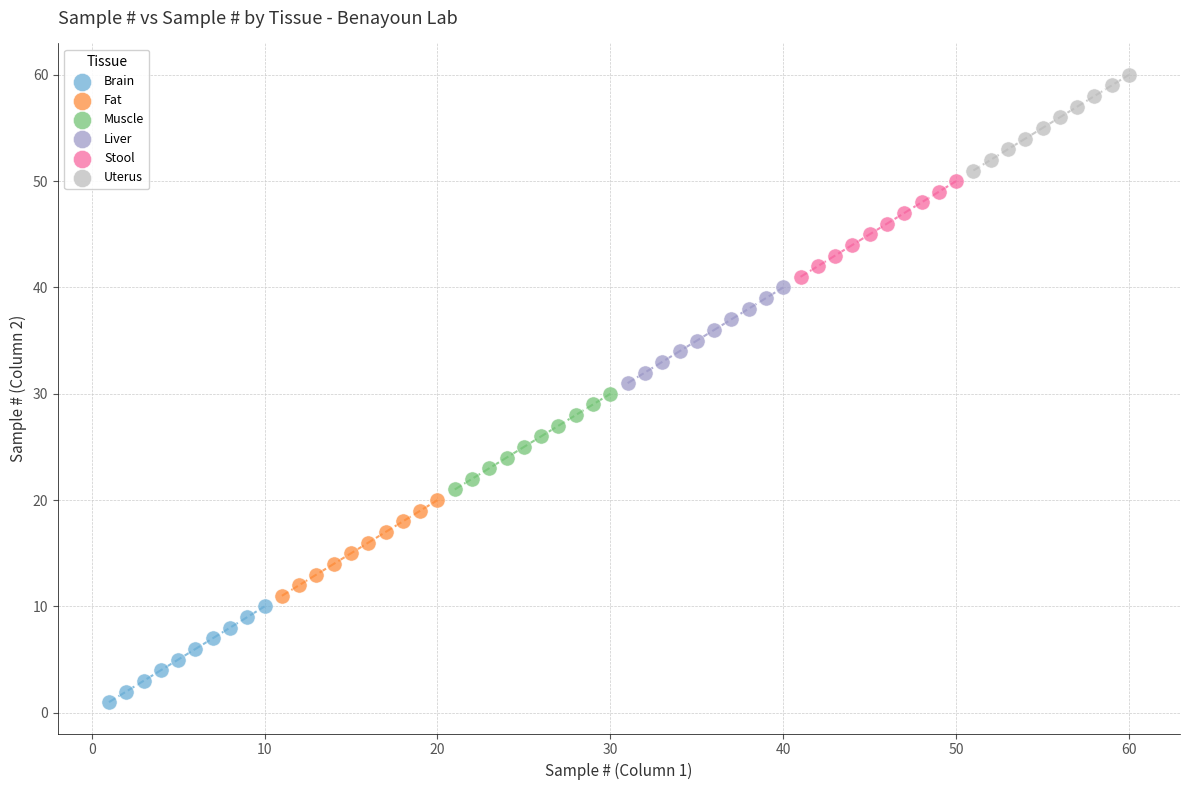

What are all the series names shown in the legend?

Brain, Fat, Muscle, Liver, Stool, Uterus